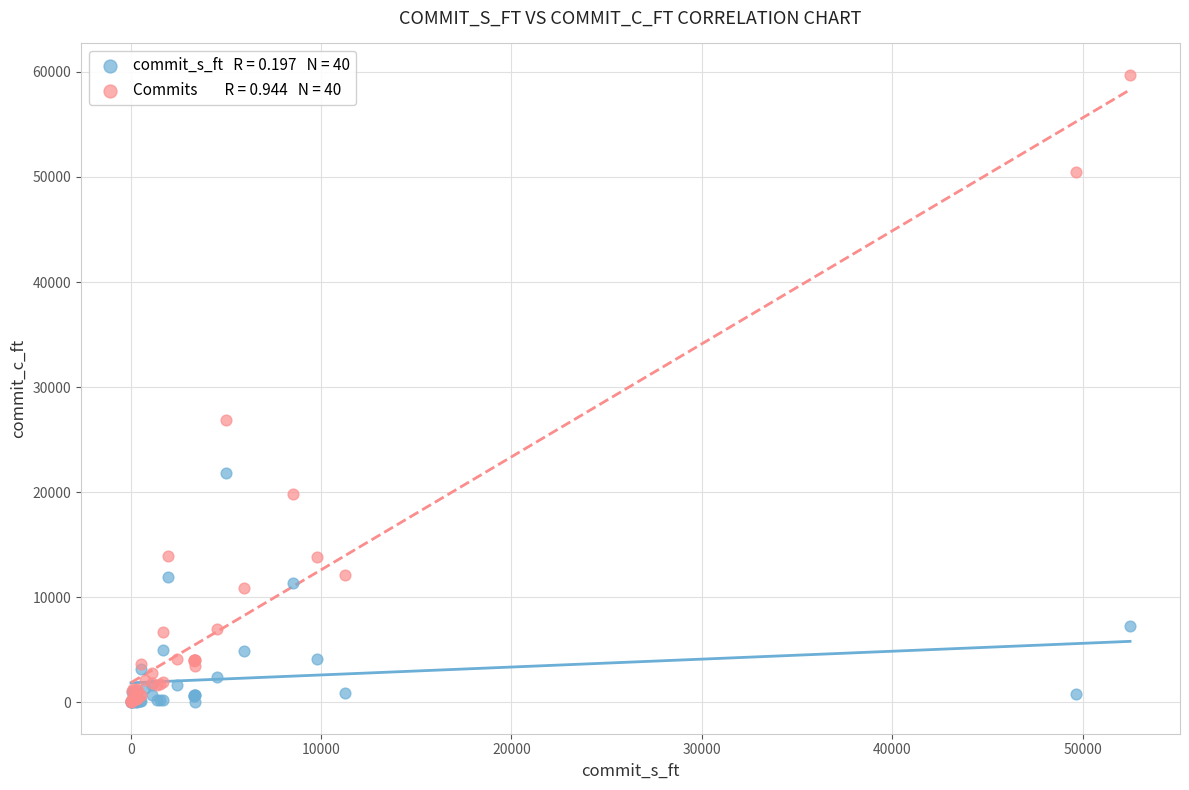

Across all series, what Y value is closest to 29859?

26901